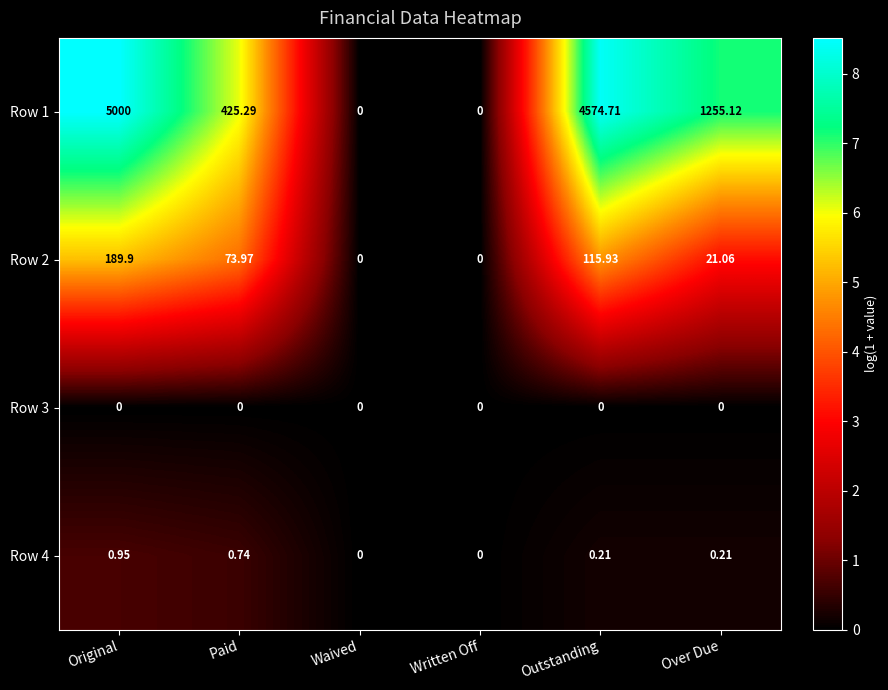

Where does the Row 1 series first go above 1255?

Original